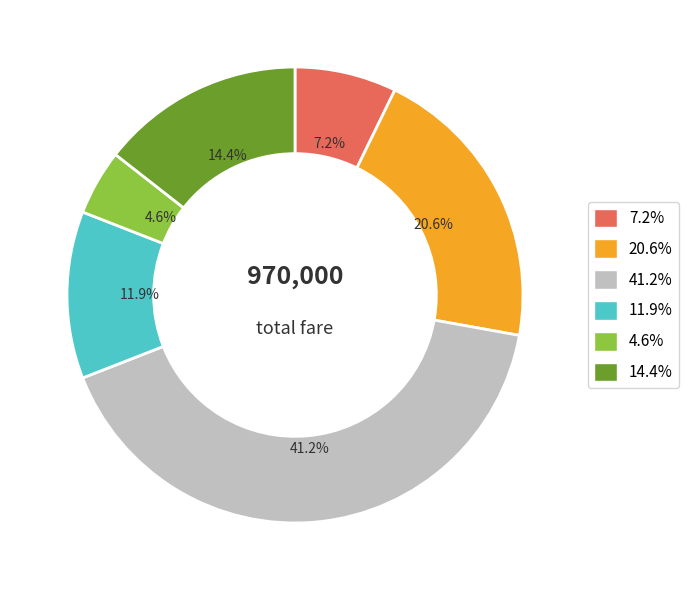

How many segments does this pie chart have?

6